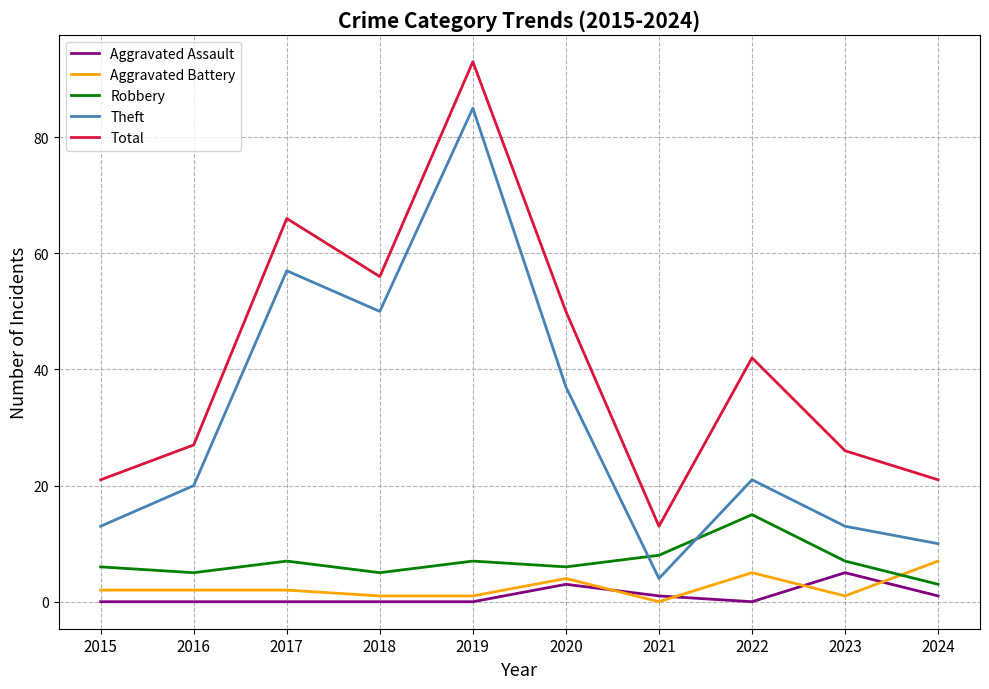

What is the difference between the maximum and minimum values in the Theft series?

81